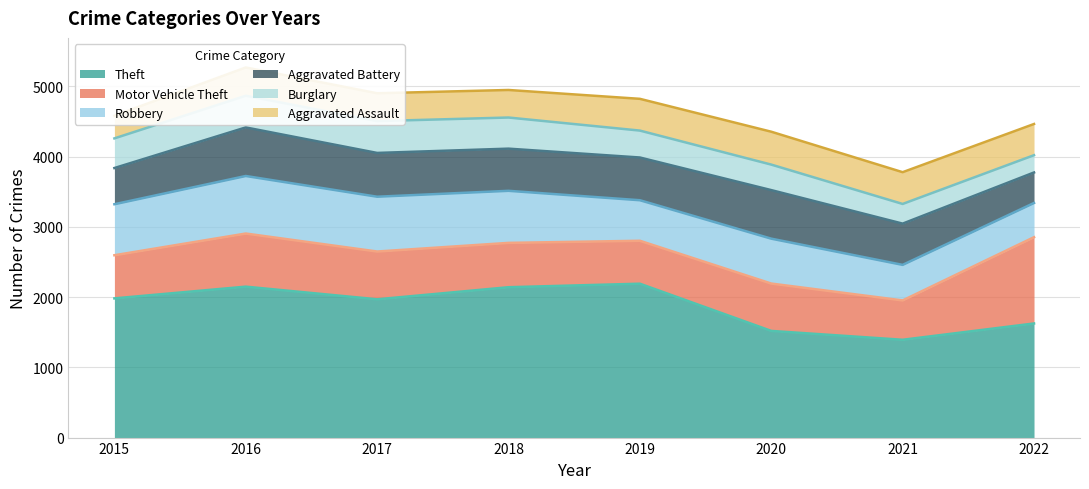

At how many categories does at least one series exceed 563?

8